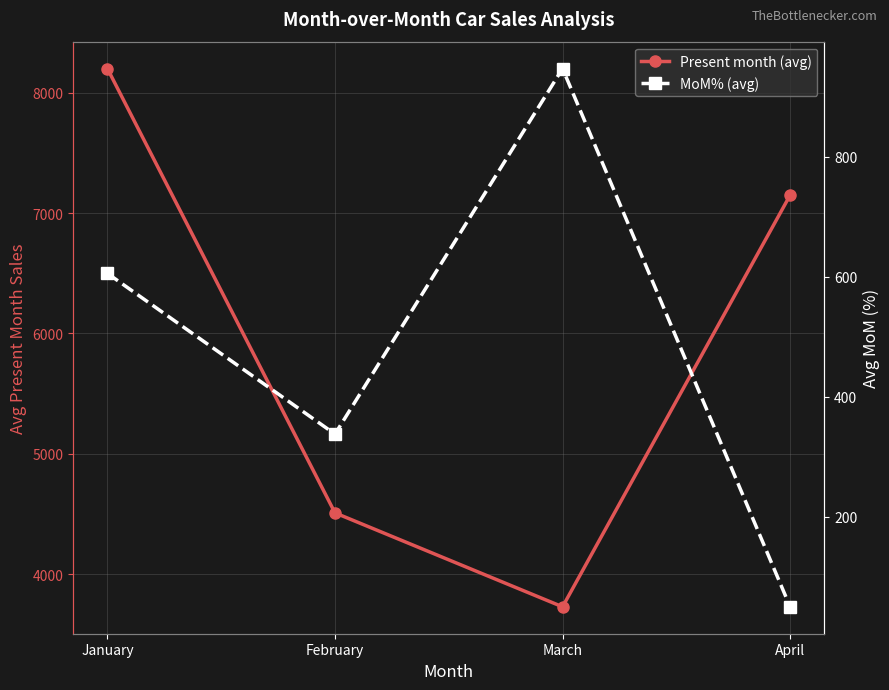

What is the sum of all Present month (avg) values?

23589.1